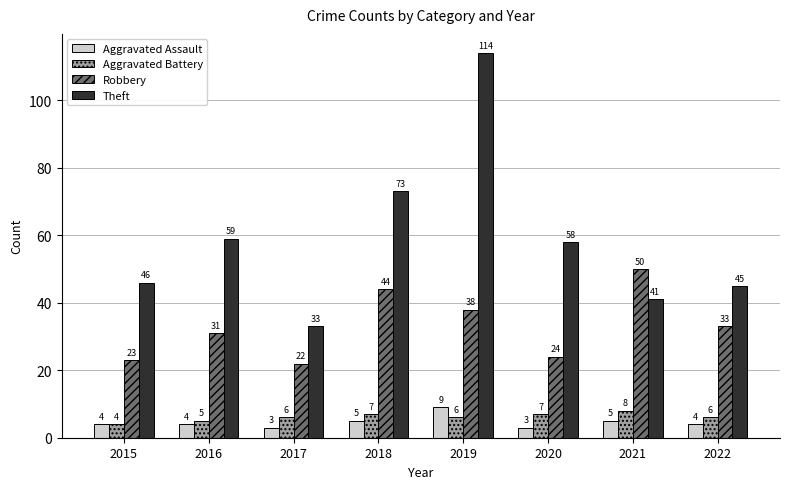

At which label does Theft reach its peak?

2019